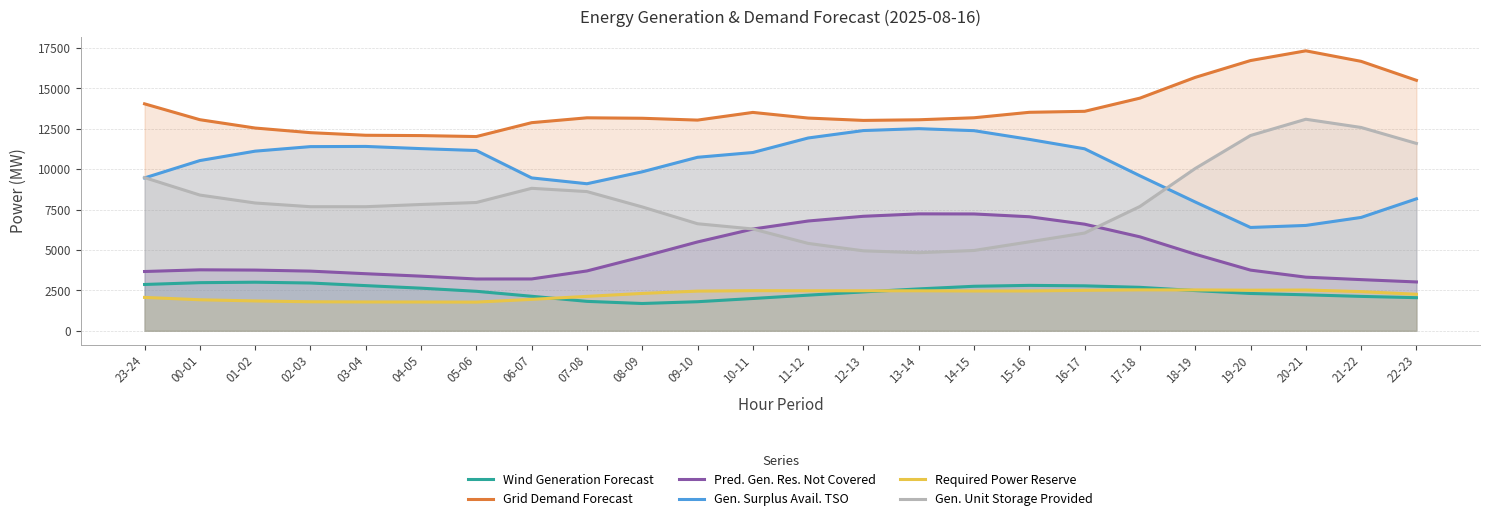

True or false: Grid Demand Forecast has more than 2 interior local peaks.

True